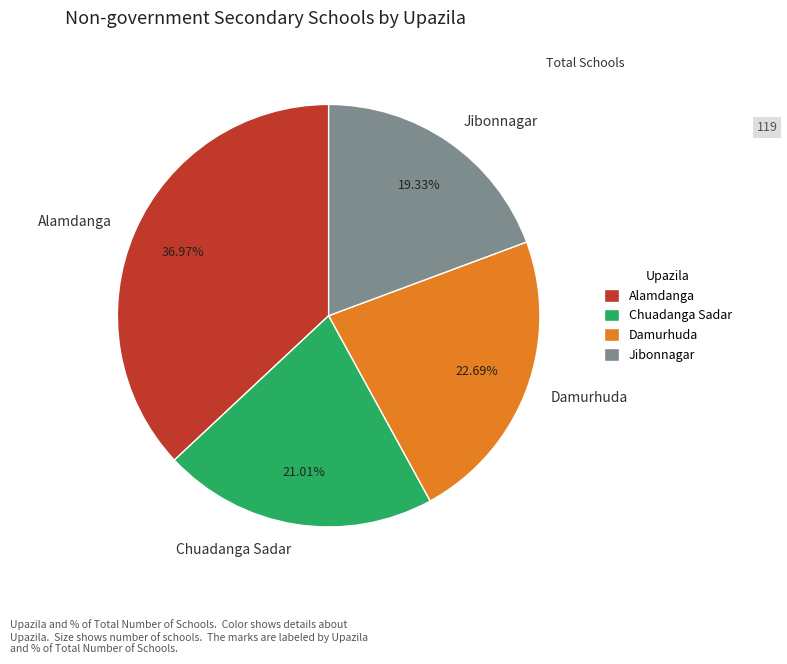

To the nearest percent, what percentage of the pie is Damurhuda?

23%